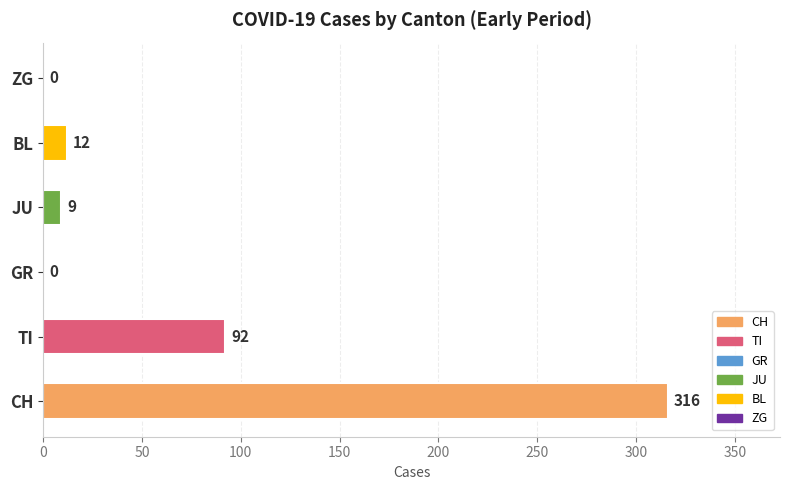

Count the number of categories in the chart.

6